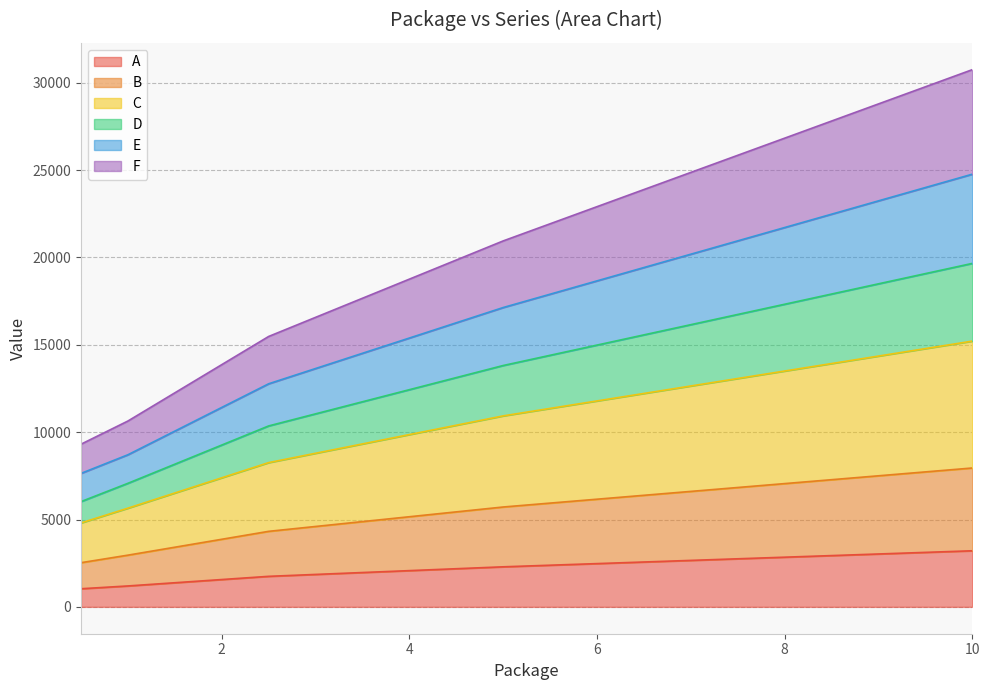

What is the total value across all series at 8?

26830.2